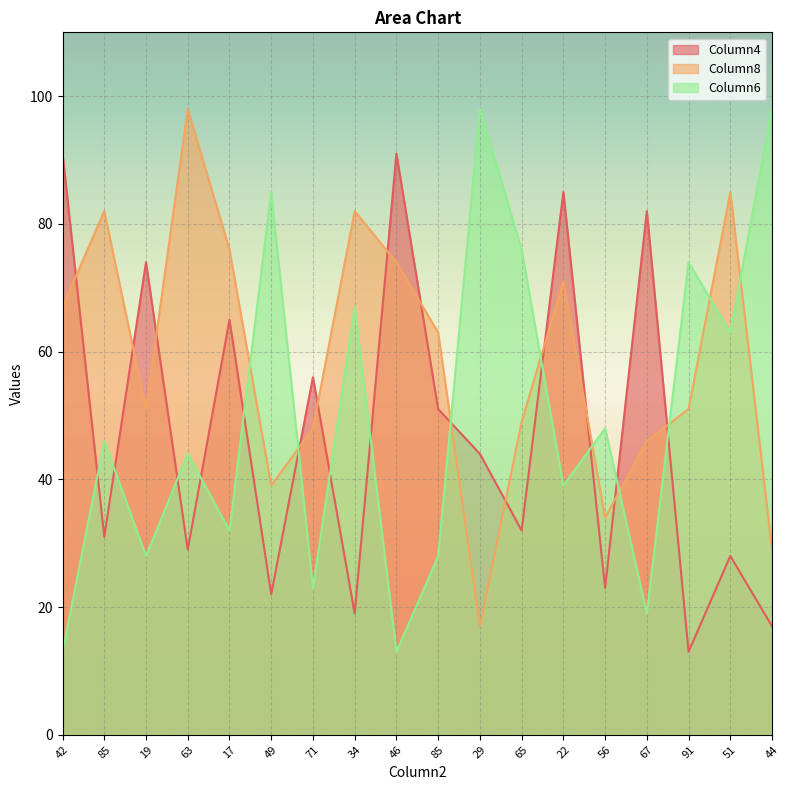

Reading left to right, list all the values displayed in this chart.

Column4: 42=91	85=31	19=74	63=29	17=65	49=22	71=56	34=19	46=91	85=51	29=44	65=32	22=85	56=23	67=82	91=13	51=28	44=17
Column8: 42=67	85=82	19=51	63=98	17=76	49=39	71=48	34=82	46=74	85=63	29=17	65=49	22=71	56=34	67=46	91=51	51=85	44=29
Column6: 42=13	85=46	19=28	63=44	17=32	49=85	71=23	34=67	46=13	85=28	29=98	65=76	22=39	56=48	67=19	91=74	51=63	44=98